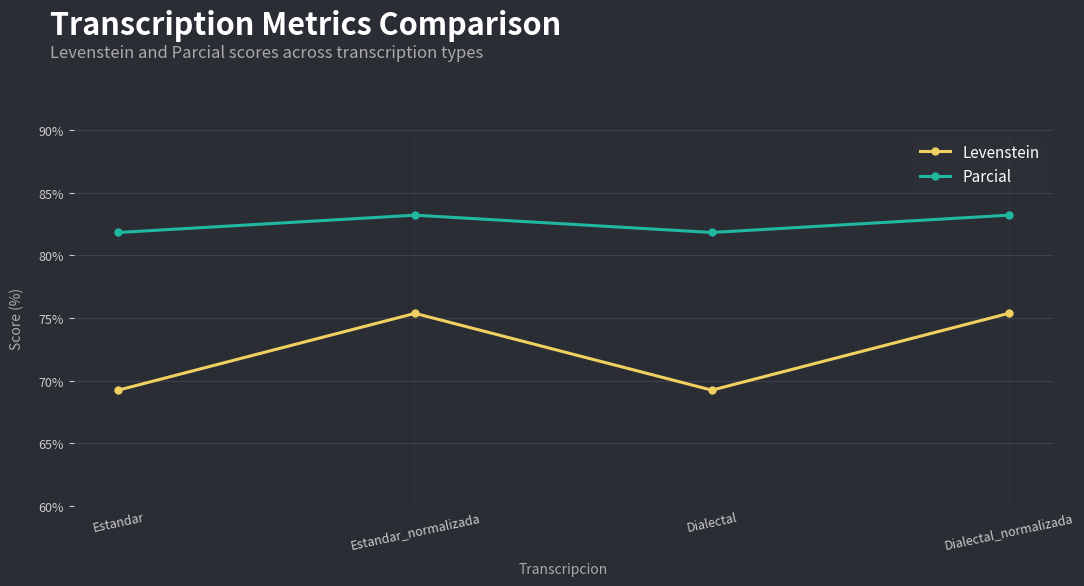

Reading left to right, transcribe all the data shown in this chart.

Levenstein: 69.2	75.4	69.2	75.4
Parcial: 81.8	83.2	81.8	83.2